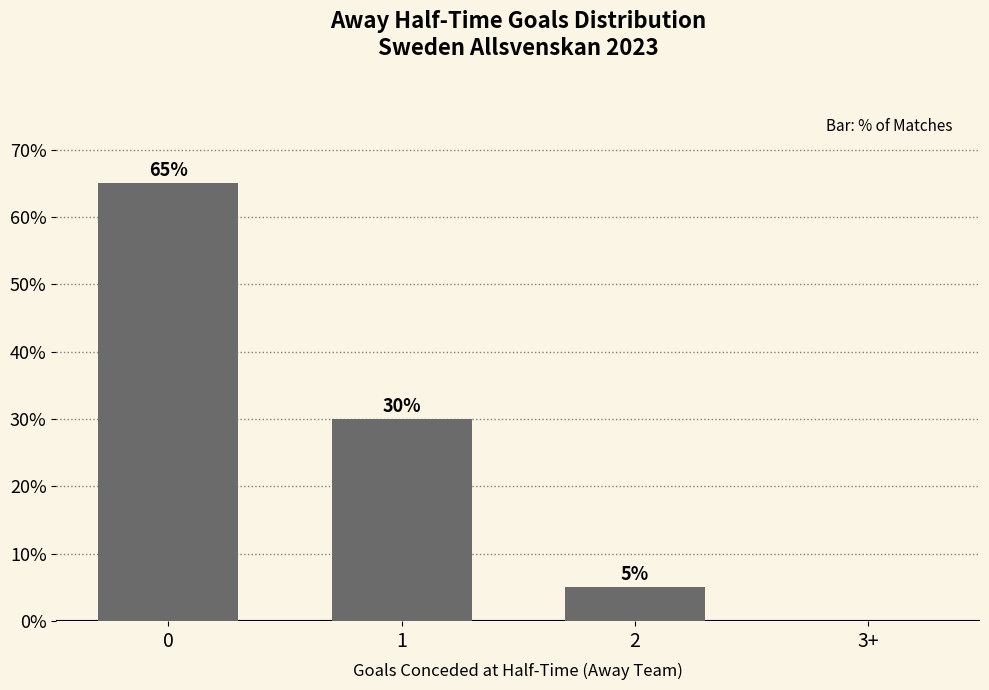

What is the sum of the values at 1 and 2?

35